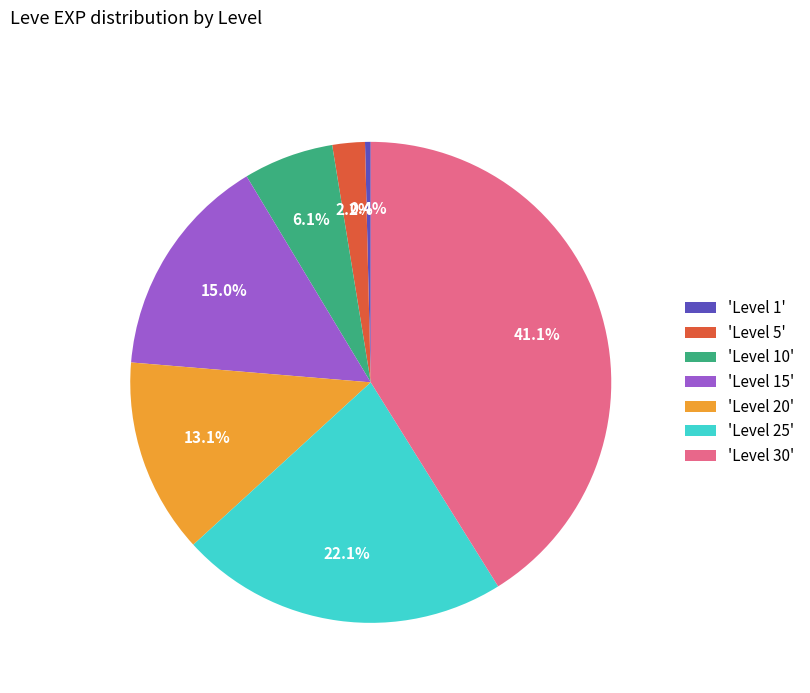

Combined, what portion of the pie is 'Level 20' and 'Level 30'?

54.2%